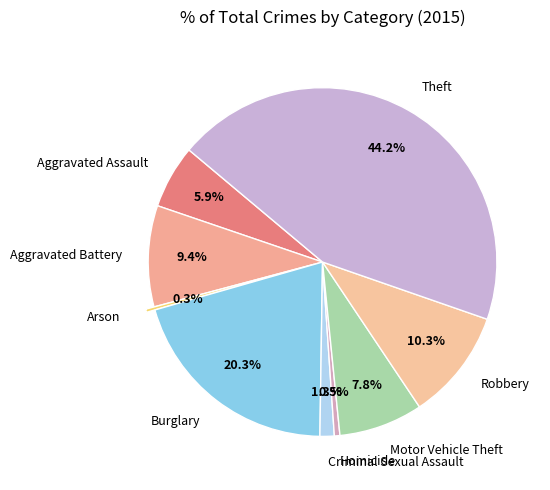

What percentage is NOT represented by Robbery?

89.7%